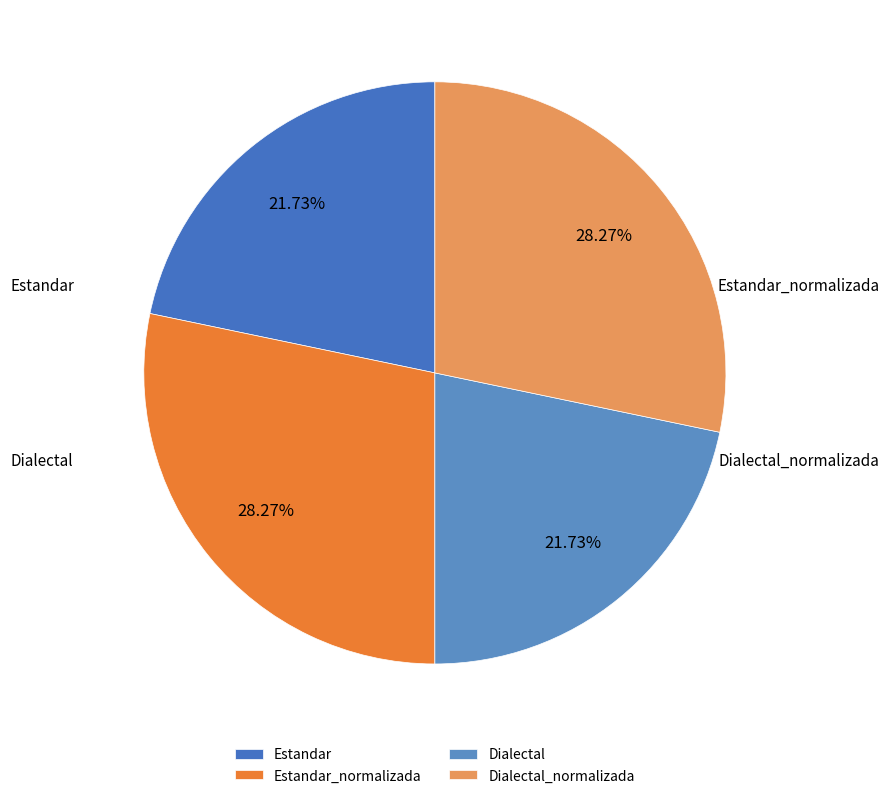

True or false: Dialectal_normalizada accounts for 28% of the total.

True